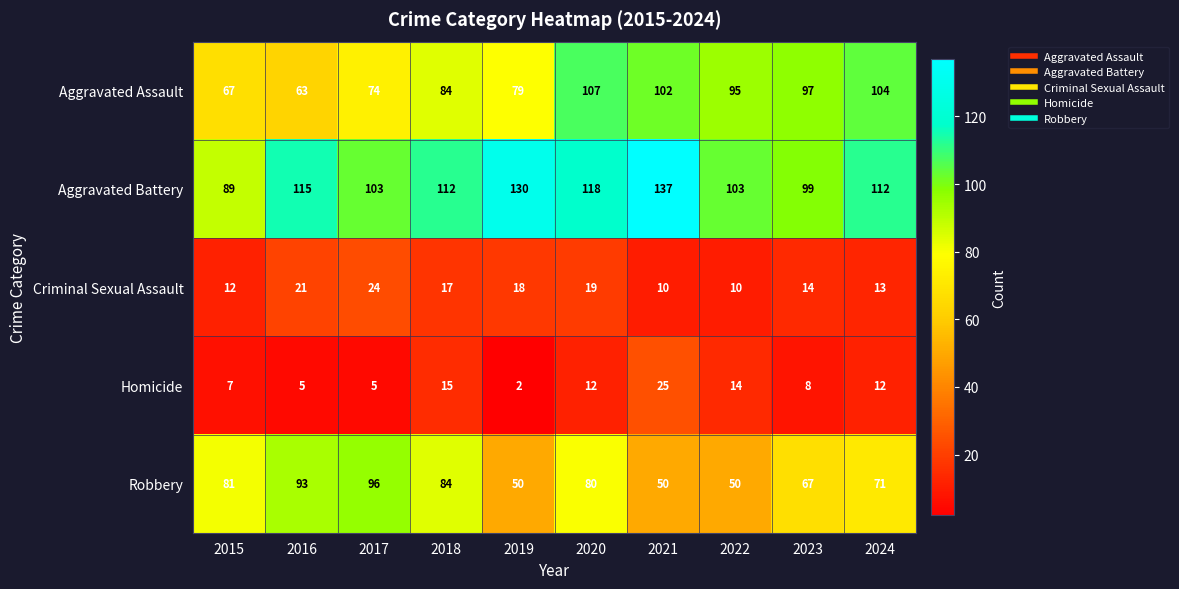

Which category has the highest value across all series?

2021